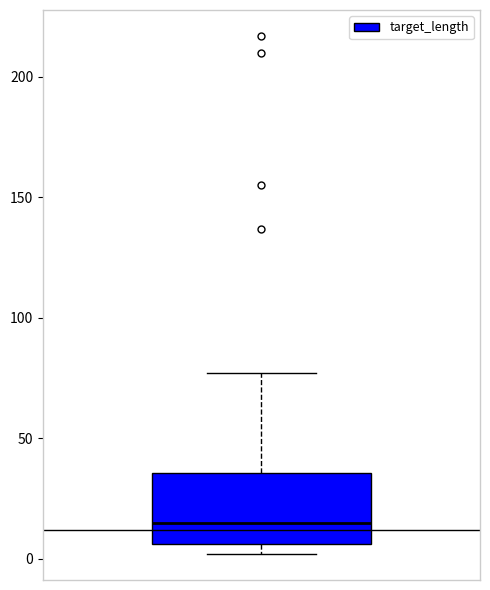

Read this box plot against the y-axis: the position of the median line, the range covered by the box, and the ends of both whiskers. The values are not printed on the chart, so give them approximately, as read against the axis.

median 15, box 5 to 35, whiskers 0 to 75